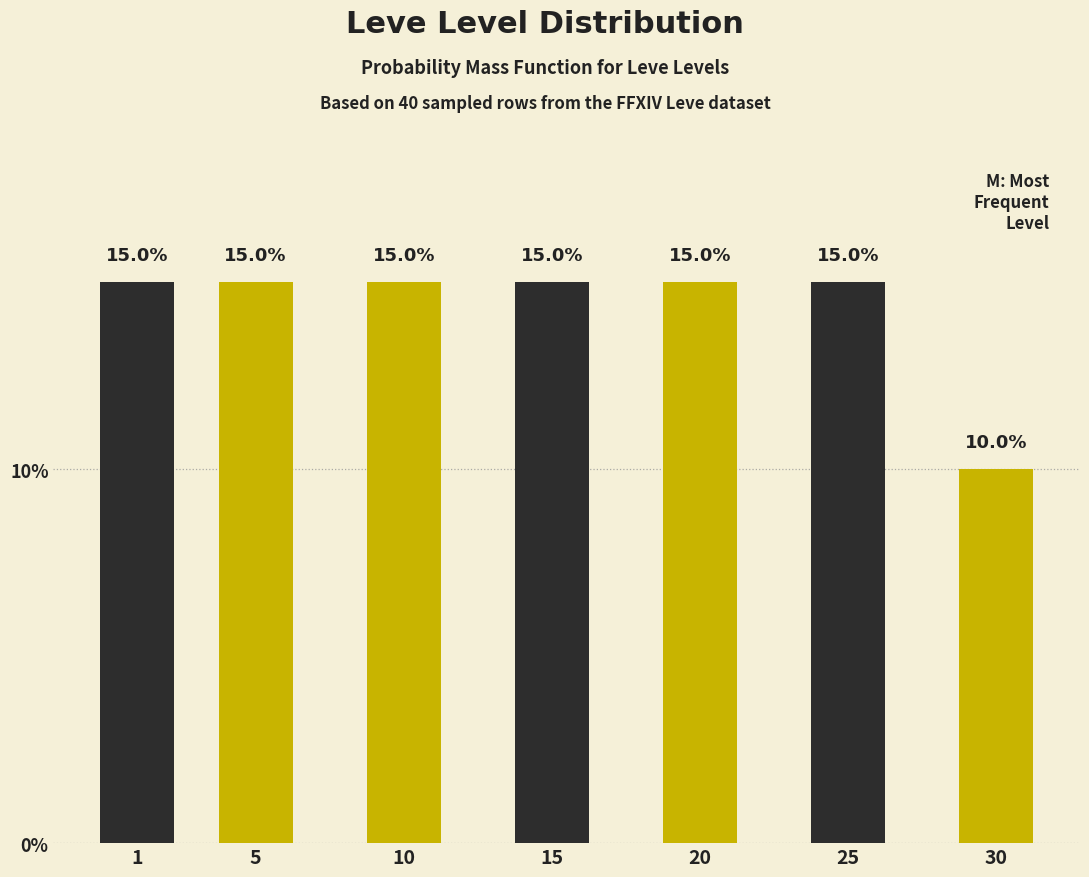

Reading left to right, extract all data points from this chart.

1=15	5=15	10=15	15=15	20=15	25=15	30=10